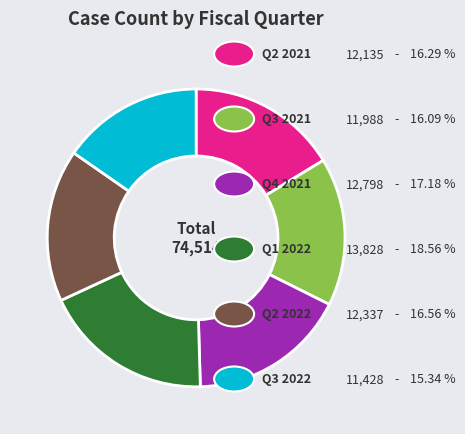

Is there any slice that represents more than half of the pie?

No